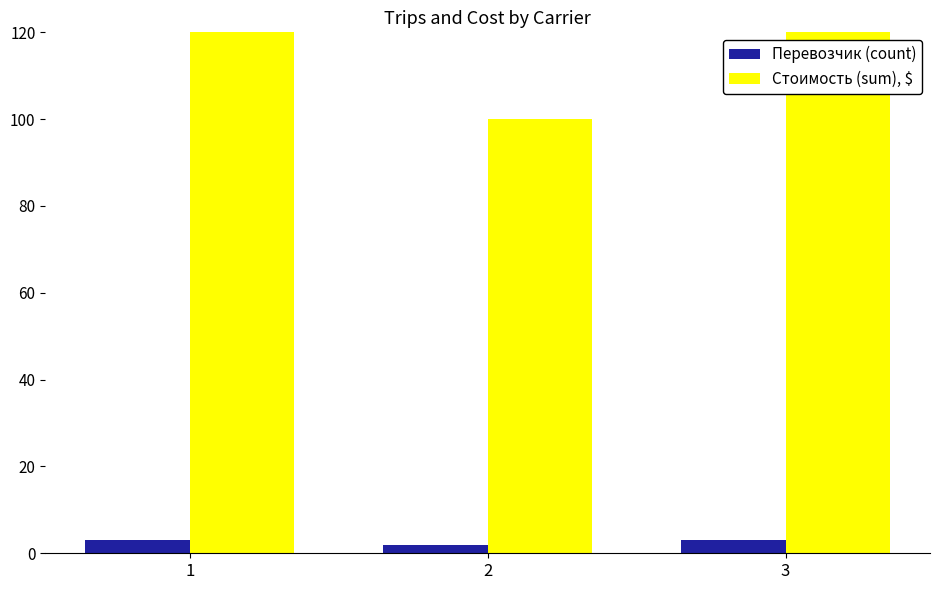

What is the value of the Перевозчик (count) bar at the 1st from the left?

3